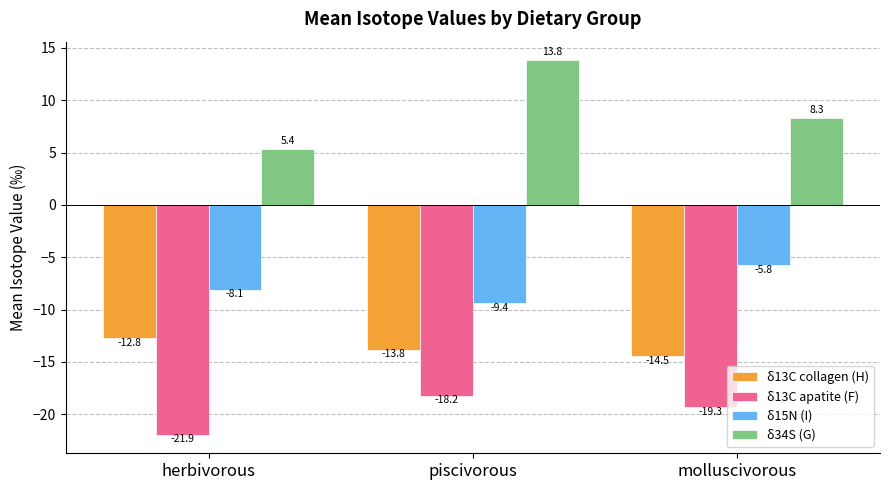

What are all the series names shown in the legend?

δ13C collagen (H), δ13C apatite (F), δ15N (I), δ34S (G)